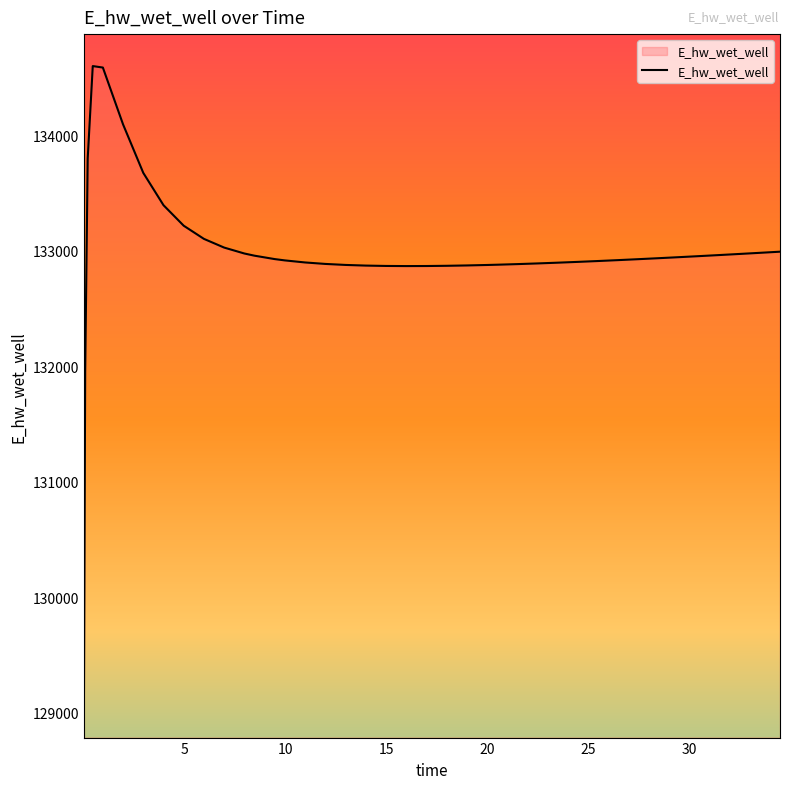

What is the maximum value shown in the chart?

134598.7